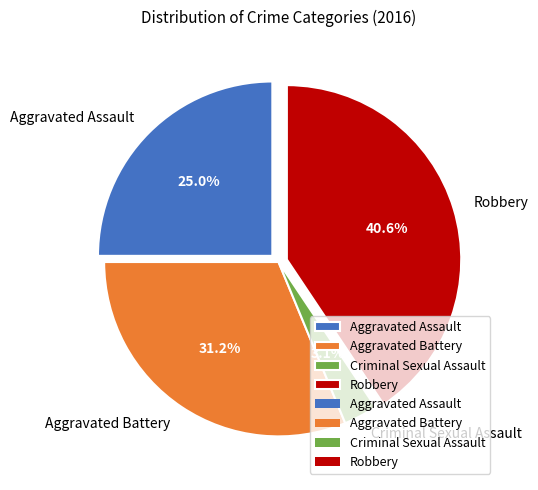

Rank the categories by value from lowest to highest.

Criminal Sexual Assault, Aggravated Assault, Aggravated Battery, Robbery